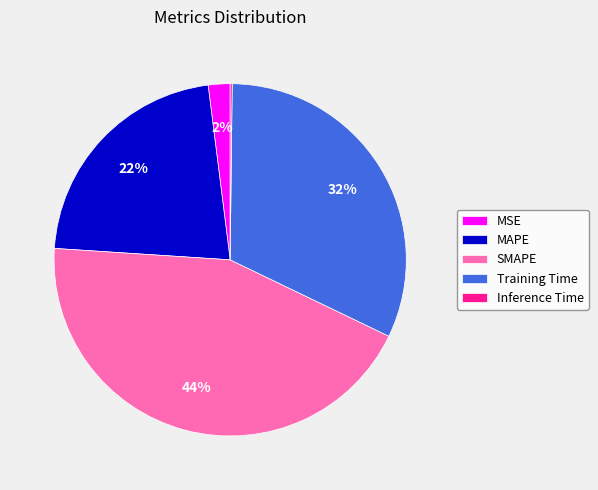

Is there a majority slice in this chart?

No